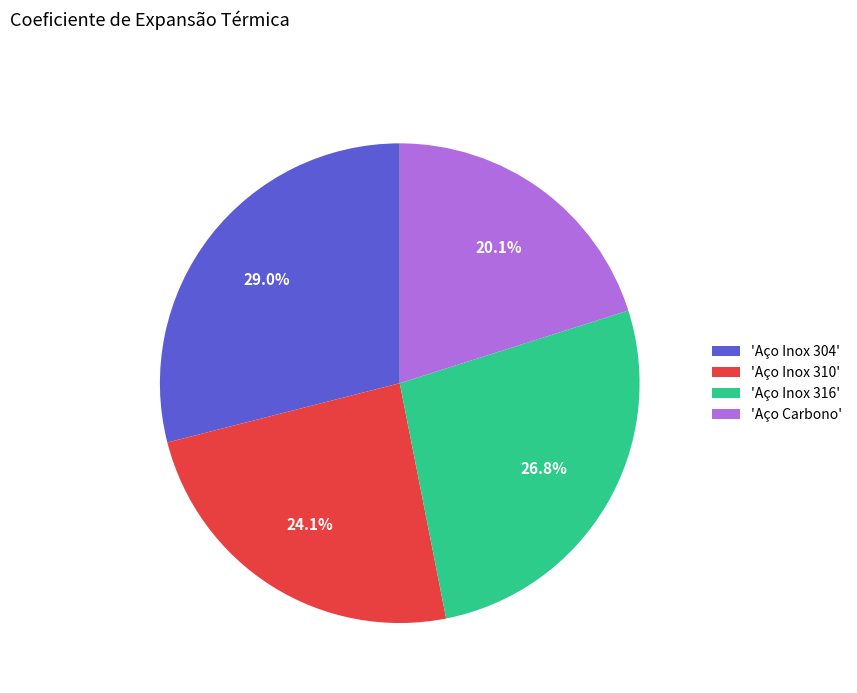

Between 'Aço Inox 316' and 'Aço Inox 310', which is larger?

'Aço Inox 316'